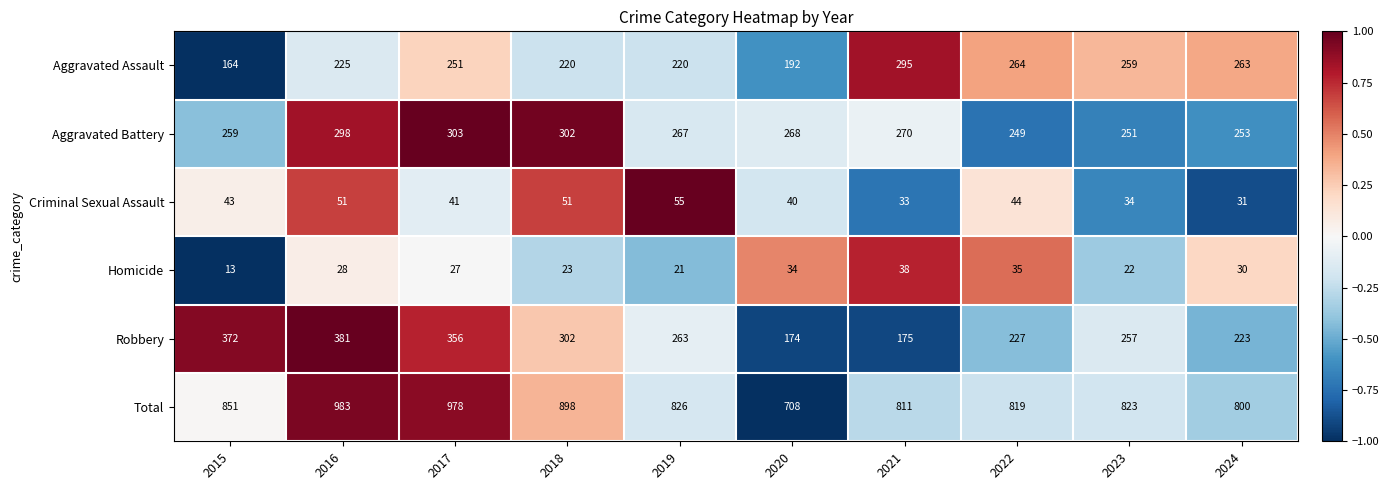

What is the approximate value of Homicide at 2018, to the nearest 5?

25